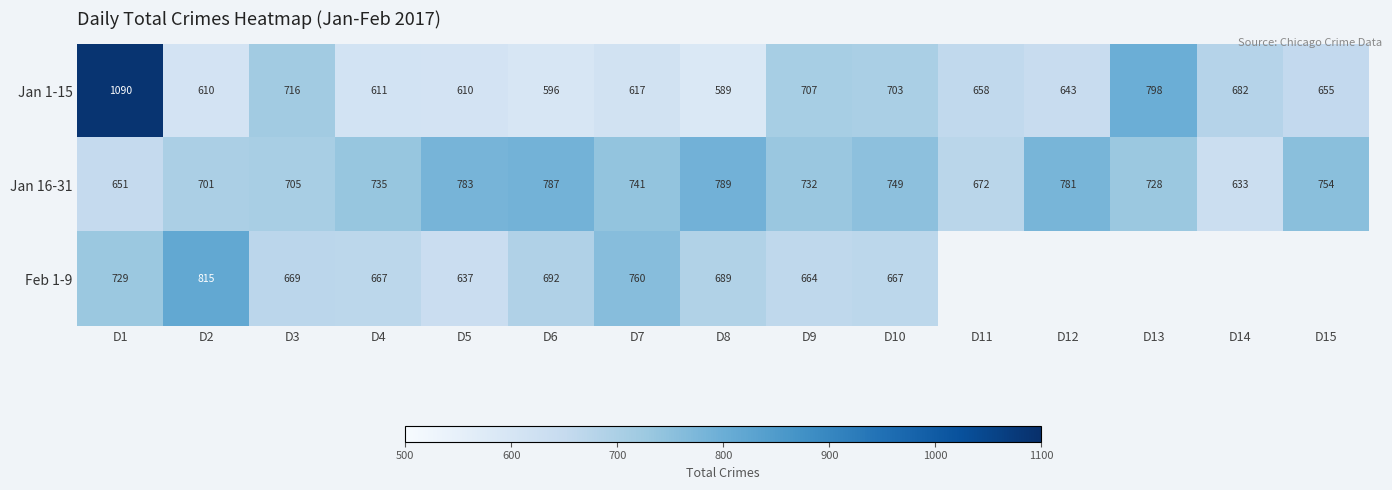

Between D6 and D5, which is larger?

D5